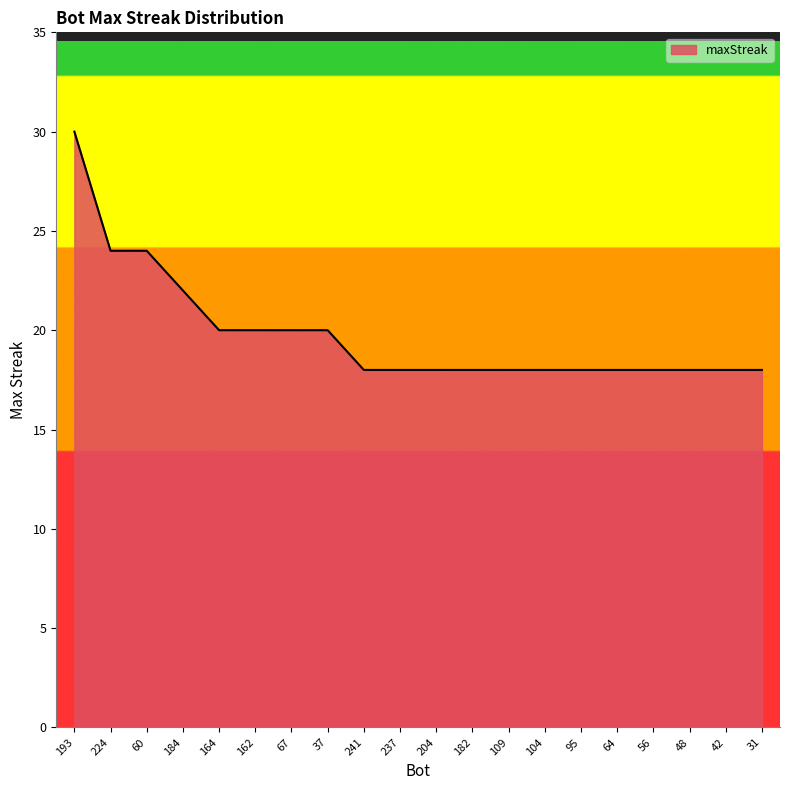

Is it true that the value at 182 is 24?

False